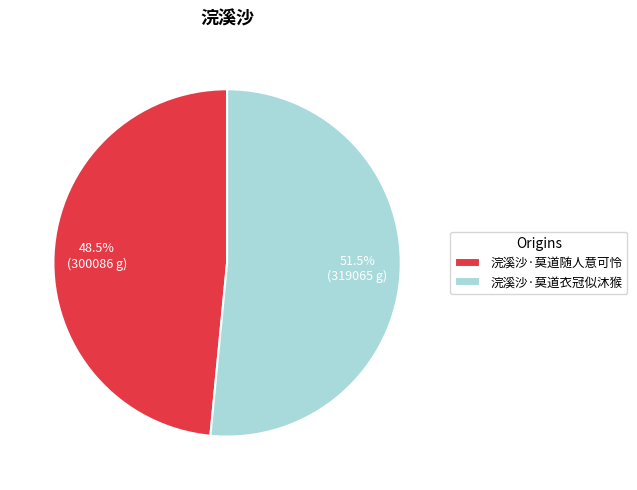

Which has a higher value, 浣溪沙·莫道衣冠似沐猴 or 浣溪沙·莫道随人意可怜?

浣溪沙·莫道衣冠似沐猴